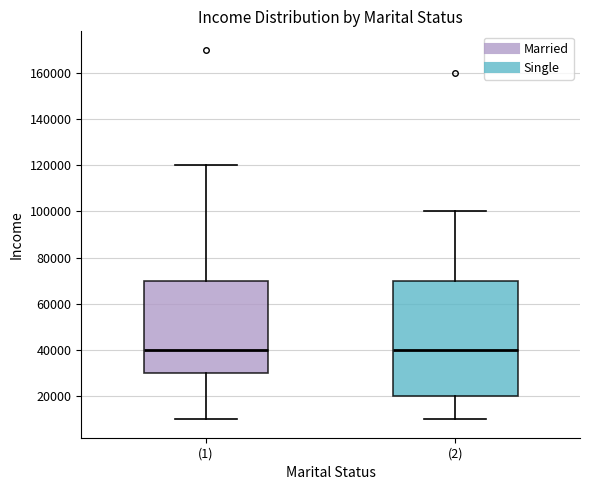

Reading left to right, read every box against the y-axis: the position of its median line, the range the box covers, and the ends of its whiskers. The values are not printed on the chart, so give them approximately, as read against the axis.

(1): median 40000, box 30000 to 70000, whiskers 10000 to 120000
(2): median 40000, box 20000 to 70000, whiskers 10000 to 100000